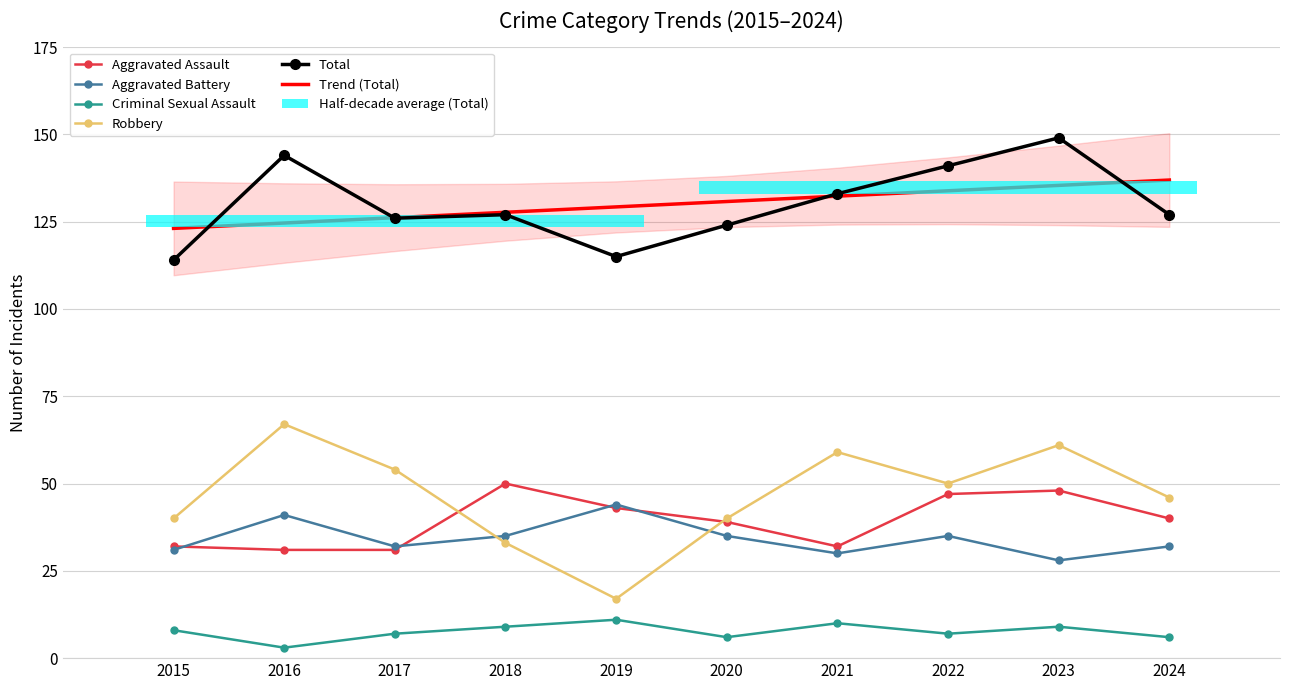

What is the smallest value displayed?

3.0